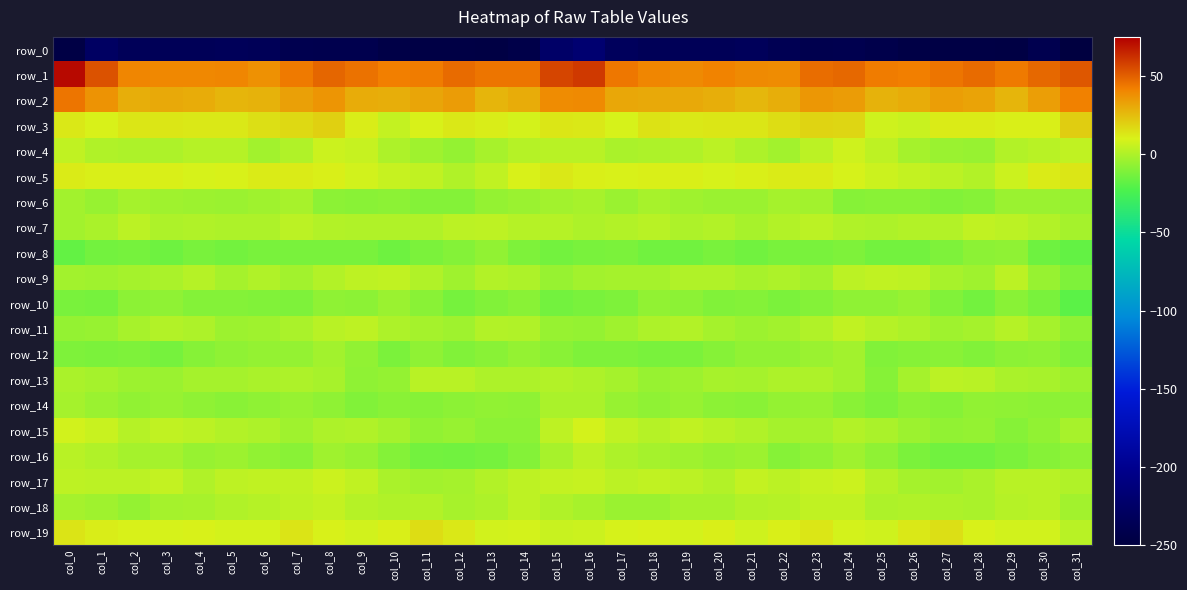

Reading left to right, what are all the values shown in this chart?

row_0: col_0=-246.0	col_1=-227.5	col_2=-233.7	col_3=-234.8	col_4=-234.5	col_5=-233.5	col_6=-234.6	col_7=-239.3	col_8=-240.2	col_9=-240.2	col_10=-244.6	col_11=-245.9	col_12=-246.1	col_13=-246.4	col_14=-243.6	col_15=-224.0	col_16=-218.3	col_17=-231.1	col_18=-234.3	col_19=-234.6	col_20=-234.6	col_21=-232.8	col_22=-236.9	col_23=-240.0	col_24=-239.8	col_25=-242.3	col_26=-245.3	col_27=-245.8	col_28=-246.1	col_29=-246.4	col_30=-239.7	col_31=-248.8
row_1: col_0=72.2	col_1=53.8	col_2=40.2	col_3=39.8	col_4=39.7	col_5=40.6	col_6=37.5	col_7=43.7	col_8=48.5	col_9=45.3	col_10=42.2	col_11=43.1	col_12=47.3	col_13=44.7	col_14=45.0	col_15=57.0	col_16=60.0	col_17=44.4	col_18=40.4	col_19=39.2	col_20=40.8	col_21=39.3	col_22=38.2	col_23=46.6	col_24=48.1	col_25=42.8	col_26=42.3	col_27=44.7	col_28=47.3	col_29=43.8	col_30=47.7	col_31=52.7
row_2: col_0=44.7	col_1=36.9	col_2=29.0	col_3=30.3	col_4=29.6	col_5=27.0	col_6=27.7	col_7=33.0	col_8=35.9	col_9=29.4	col_10=28.9	col_11=31.7	col_12=34.2	col_13=27.3	col_14=29.8	col_15=38.8	col_16=39.4	col_17=30.9	col_18=30.1	col_19=30.1	col_20=28.9	col_21=26.4	col_22=28.9	col_23=35.2	col_24=34.0	col_25=27.7	col_26=29.6	col_27=33.2	col_28=32.2	col_29=26.9	col_30=33.5	col_31=41.6
row_3: col_0=12.7	col_1=10.2	col_2=13.3	col_3=13.1	col_4=12.6	col_5=12.6	col_6=14.8	col_7=17.0	col_8=19.5	col_9=11.1	col_10=4.8	col_11=10.3	col_12=12.6	col_13=11.3	col_14=8.8	col_15=13.1	col_16=12.7	col_17=9.6	col_18=14.7	col_19=12.2	col_20=13.0	col_21=12.8	col_22=15.5	col_23=18.2	col_24=17.6	col_25=7.4	col_26=6.0	col_27=11.8	col_28=12.1	col_29=10.7	col_30=10.4	col_31=19.9
row_4: col_0=4.4	col_1=0.6	col_2=-0.0	col_3=-0.4	col_4=1.9	col_5=1.7	col_6=-2.5	col_7=0.2	col_8=6.7	col_9=5.5	col_10=-0.5	col_11=-3.2	col_12=-6.2	col_13=-1.4	col_14=1.7	col_15=2.5	col_16=2.3	col_17=-0.8	col_18=-0.3	col_19=0.3	col_20=2.9	col_21=-0.2	col_22=-2.8	col_23=3.0	col_24=7.2	col_25=3.5	col_26=-1.9	col_27=-4.6	col_28=-5.4	col_29=0.9	col_30=2.4	col_31=4.1
row_5: col_0=11.9	col_1=10.7	col_2=10.5	col_3=10.7	col_4=9.6	col_5=10.0	col_6=11.7	col_7=11.9	col_8=10.4	col_9=8.2	col_10=5.2	col_11=4.1	col_12=0.4	col_13=4.0	col_14=10.1	col_15=12.6	col_16=10.7	col_17=10.1	col_18=10.5	col_19=10.6	col_20=9.2	col_21=10.7	col_22=11.9	col_23=11.8	col_24=9.4	col_25=6.7	col_26=4.9	col_27=2.7	col_28=0.9	col_29=6.7	col_30=11.8	col_31=13.1
row_6: col_0=-2.5	col_1=-5.1	col_2=-2.3	col_3=-3.1	col_4=-4.3	col_5=-4.9	col_6=-3.3	col_7=-1.5	col_8=-7.6	col_9=-8.2	col_10=-8.1	col_11=-10.0	col_12=-10.1	col_13=-5.9	col_14=-4.7	col_15=-2.6	col_16=-1.7	col_17=-4.9	col_18=-1.5	col_19=-3.7	col_20=-4.4	col_21=-4.9	col_22=-2.0	col_23=-2.9	col_24=-8.8	col_25=-8.2	col_26=-8.7	col_27=-10.1	col_28=-9.2	col_29=-4.7	col_30=-4.9	col_31=-5.3
row_7: col_0=-2.8	col_1=-1.1	col_2=3.1	col_3=0.1	col_4=0.4	col_5=-0.2	col_6=-0.1	col_7=3.2	col_8=1.1	col_9=0.4	col_10=0.6	col_11=0.4	col_12=3.1	col_13=3.7	col_14=2.0	col_15=1.8	col_16=0.1	col_17=1.1	col_18=2.6	col_19=-0.4	col_20=1.2	col_21=-1.3	col_22=1.3	col_23=3.3	col_24=0.6	col_25=0.1	col_26=0.8	col_27=0.9	col_28=4.0	col_29=2.9	col_30=1.0	col_31=-2.1
row_8: col_0=-17.5	col_1=-13.5	col_2=-12.8	col_3=-14.6	col_4=-12.3	col_5=-13.7	col_6=-12.5	col_7=-12.6	col_8=-12.0	col_9=-12.2	col_10=-14.7	col_11=-11.6	col_12=-9.7	col_13=-6.3	col_14=-11.3	col_15=-13.5	col_16=-12.0	col_17=-11.8	col_18=-13.9	col_19=-14.1	col_20=-12.2	col_21=-13.9	col_22=-12.5	col_23=-12.5	col_24=-11.3	col_25=-13.8	col_26=-13.6	col_27=-11.0	col_28=-7.9	col_29=-7.0	col_30=-15.0	col_31=-17.3
row_9: col_0=-2.6	col_1=-3.4	col_2=-2.0	col_3=-1.0	col_4=1.7	col_5=-1.9	col_6=0.5	col_7=-2.7	col_8=1.2	col_9=3.9	col_10=4.3	col_11=0.2	col_12=-3.7	col_13=0.8	col_14=-0.4	col_15=-5.6	col_16=-2.8	col_17=-2.0	col_18=-2.1	col_19=0.1	col_20=0.5	col_21=-1.4	col_22=-0.5	col_23=-2.5	col_24=2.9	col_25=4.2	col_26=3.4	col_27=-1.8	col_28=-3.2	col_29=2.7	col_30=-5.5	col_31=-11.0
row_10: col_0=-12.0	col_1=-12.9	col_2=-8.0	col_3=-7.0	col_4=-9.5	col_5=-9.9	col_6=-10.4	col_7=-11.2	col_8=-7.2	col_9=-7.9	col_10=-4.7	col_11=-8.7	col_12=-12.9	col_13=-10.6	col_14=-8.3	col_15=-13.6	col_16=-12.3	col_17=-10.8	col_18=-6.7	col_19=-8.1	col_20=-10.1	col_21=-10.0	col_22=-11.3	col_23=-10.0	col_24=-7.1	col_25=-7.1	col_26=-5.2	col_27=-10.6	col_28=-13.3	col_29=-8.3	col_30=-12.2	col_31=-19.4
row_11: col_0=-5.6	col_1=-5.0	col_2=-1.6	col_3=1.1	col_4=-0.4	col_5=-3.8	col_6=-3.5	col_7=-1.0	col_8=2.6	col_9=3.9	col_10=0.0	col_11=-2.2	col_12=-3.3	col_13=0.8	col_14=0.6	col_15=-5.0	col_16=-6.0	col_17=-3.7	col_18=0.0	col_19=0.9	col_20=-2.1	col_21=-4.3	col_22=-2.8	col_23=0.2	col_24=4.2	col_25=1.8	col_26=-0.5	col_27=-3.4	col_28=-2.0	col_29=1.7	col_30=-2.3	col_31=-7.3
row_12: col_0=-11.0	col_1=-11.4	col_2=-11.1	col_3=-12.7	col_4=-9.2	col_5=-7.5	col_6=-6.2	col_7=-6.0	col_8=-2.6	col_9=-6.5	col_10=-11.6	col_11=-7.0	col_12=-10.6	col_13=-8.5	col_14=-6.2	col_15=-8.6	col_16=-11.1	col_17=-10.7	col_18=-12.0	col_19=-11.6	col_20=-8.9	col_21=-6.6	col_22=-6.5	col_23=-4.4	col_24=-2.7	col_25=-10.2	col_26=-9.4	col_27=-8.3	col_28=-10.1	col_29=-7.6	col_30=-7.5	col_31=-11.0
row_13: col_0=-0.8	col_1=-2.4	col_2=-4.1	col_3=-4.8	col_4=-2.1	col_5=-1.9	col_6=-0.9	col_7=-0.4	col_8=-1.3	col_9=-7.0	col_10=-6.1	col_11=2.4	col_12=2.4	col_13=0.1	col_14=-0.5	col_15=0.9	col_16=-0.3	col_17=-2.4	col_18=-5.1	col_19=-3.9	col_20=-1.6	col_21=-2.1	col_22=-0.3	col_23=-0.3	col_24=-3.1	col_25=-9.1	col_26=-2.1	col_27=2.8	col_28=2.1	col_29=-1.2	col_30=-1.2	col_31=-3.8
row_14: col_0=-1.9	col_1=-5.0	col_2=-6.8	col_3=-5.5	col_4=-6.9	col_5=-8.6	col_6=-7.2	col_7=-5.1	col_8=-7.2	col_9=-10.2	col_10=-8.4	col_11=-9.0	col_12=-7.8	col_13=-6.4	col_14=-7.4	col_15=-1.0	col_16=-0.8	col_17=-5.2	col_18=-6.9	col_19=-5.5	col_20=-7.7	col_21=-8.7	col_22=-6.1	col_23=-5.6	col_24=-8.5	col_25=-10.8	col_26=-8.1	col_27=-8.9	col_28=-6.5	col_29=-7.4	col_30=-7.7	col_31=-7.7
row_15: col_0=8.3	col_1=5.9	col_2=1.5	col_3=4.3	col_4=3.0	col_5=1.0	col_6=-0.5	col_7=-3.2	col_8=-0.2	col_9=0.5	col_10=-2.2	col_11=-6.8	col_12=-5.4	col_13=-8.1	col_14=-7.8	col_15=3.3	col_16=8.5	col_17=4.1	col_18=1.9	col_19=4.4	col_20=2.3	col_21=0.3	col_22=-2.1	col_23=-2.4	col_24=0.8	col_25=-0.6	col_26=-4.2	col_27=-6.3	col_28=-6.1	col_29=-9.1	col_30=-6.4	col_31=-1.2
row_16: col_0=2.3	col_1=0.7	col_2=-2.1	col_3=-2.0	col_4=-5.4	col_5=-3.9	col_6=-6.7	col_7=-8.7	col_8=-3.6	col_9=-5.1	col_10=-9.7	col_11=-13.7	col_12=-14.1	col_13=-12.8	col_14=-9.5	col_15=-1.4	col_16=2.8	col_17=-0.4	col_18=-2.2	col_19=-3.4	col_20=-5.2	col_21=-4.1	col_22=-9.3	col_23=-6.3	col_24=-3.2	col_25=-7.1	col_26=-11.3	col_27=-14.1	col_28=-14.2	col_29=-11.6	col_30=-9.0	col_31=-6.9
row_17: col_0=3.3	col_1=3.0	col_2=2.9	col_3=5.1	col_4=0.4	col_5=3.9	col_6=4.3	col_7=4.4	col_8=6.6	col_9=4.2	col_10=-0.9	col_11=-2.7	col_12=-2.1	col_13=0.8	col_14=3.8	col_15=5.0	col_16=5.5	col_17=2.7	col_18=4.3	col_19=3.1	col_20=1.1	col_21=4.8	col_22=3.3	col_23=5.6	col_24=6.6	col_25=2.0	col_26=-2.1	col_27=-2.8	col_28=-1.2	col_29=2.4	col_30=2.6	col_31=0.5
row_18: col_0=-2.4	col_1=-3.4	col_2=-5.9	col_3=-1.9	col_4=-1.8	col_5=0.2	col_6=1.5	col_7=3.7	col_8=4.6	col_9=1.5	col_10=0.2	col_11=0.9	col_12=-1.2	col_13=0.0	col_14=3.8	col_15=0.4	col_16=-1.8	col_17=-4.9	col_18=-4.9	col_19=-1.5	col_20=-1.3	col_21=1.1	col_22=1.9	col_23=4.5	col_24=4.0	col_25=0.1	col_26=0.6	col_27=-0.3	col_28=-0.7	col_29=1.5	col_30=2.6	col_31=-2.9
row_19: col_0=13.8	col_1=11.1	col_2=9.7	col_3=9.3	col_4=9.9	col_5=8.7	col_6=8.6	col_7=13.4	col_8=10.2	col_9=7.9	col_10=10.6	col_11=15.4	col_12=12.2	col_13=8.1	col_14=8.8	col_15=5.8	col_16=6.9	col_17=9.5	col_18=9.8	col_19=8.7	col_20=10.5	col_21=7.7	col_22=10.9	col_23=12.9	col_24=8.7	col_25=7.7	col_26=12.7	col_27=15.0	col_28=10.2	col_29=8.2	col_30=8.1	col_31=2.1